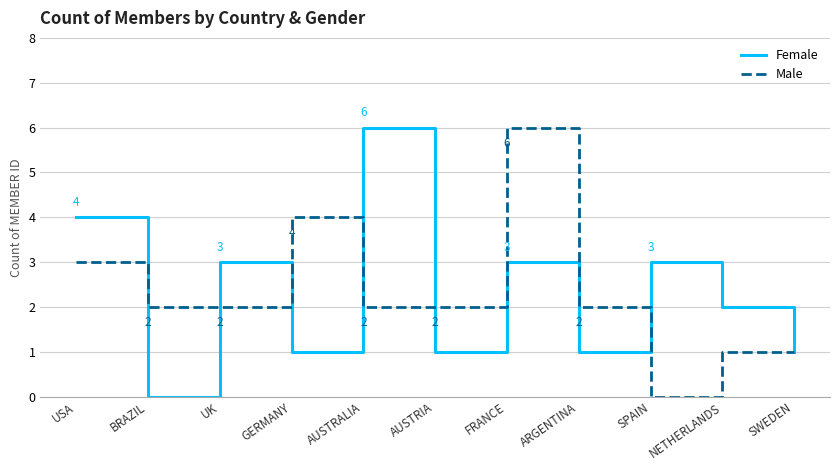

At how many categories does at least one series exceed 0?

11